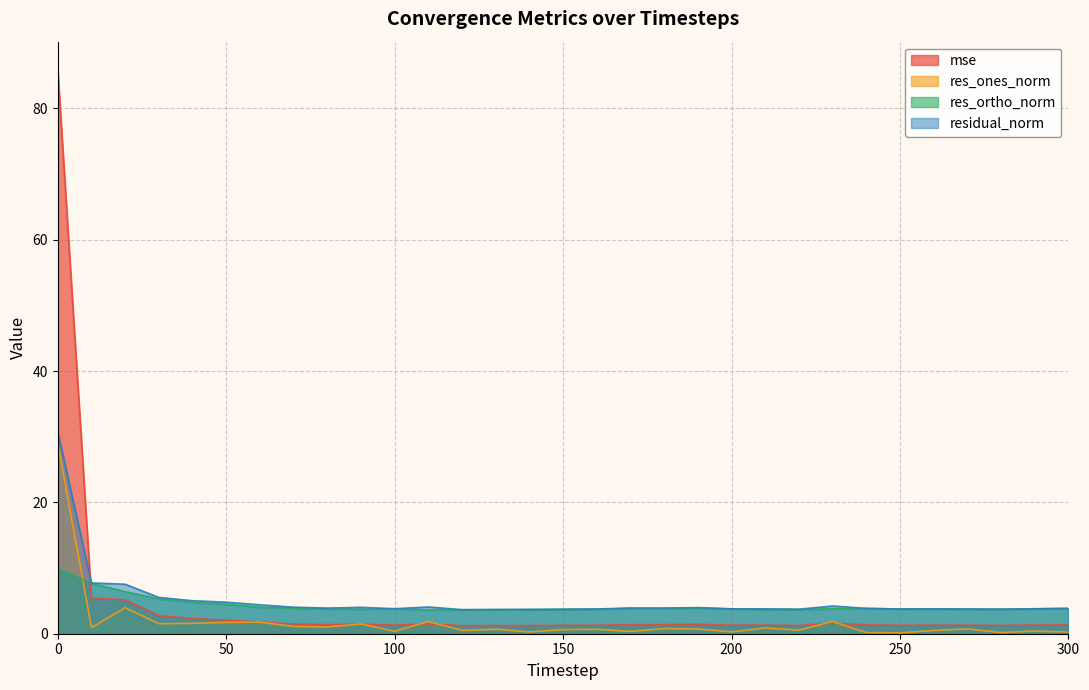

Is the value of res_ortho_norm at 260 greater than the value of mse at 80?

Yes